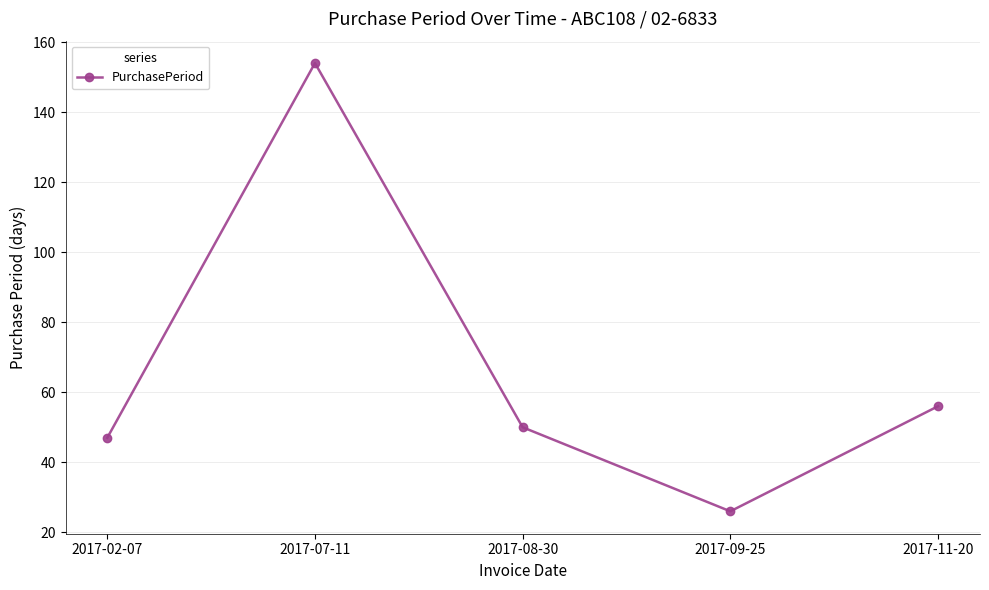

How many points are higher than both their immediate neighbors (excluding endpoints)?

1